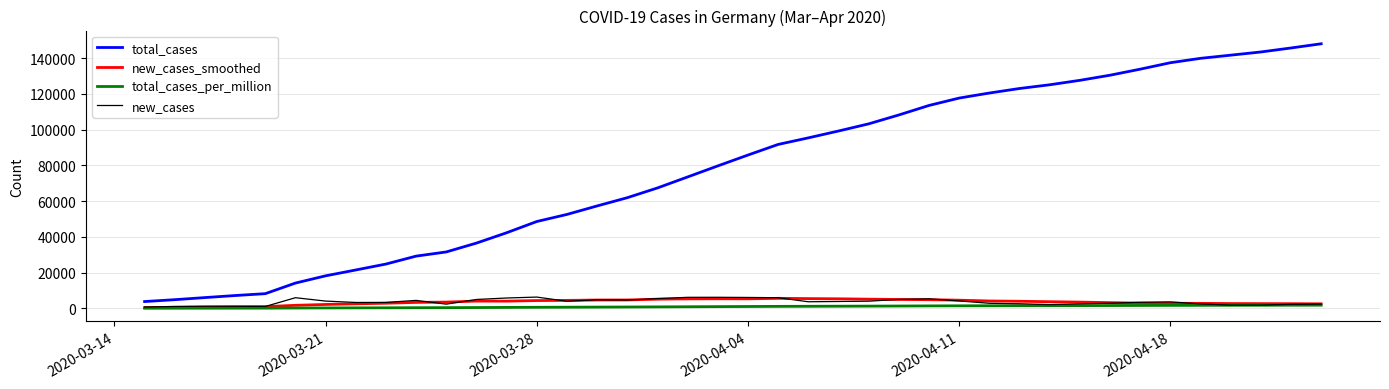

True or false: new_cases_smoothed and total_cases intersect in this chart.

False